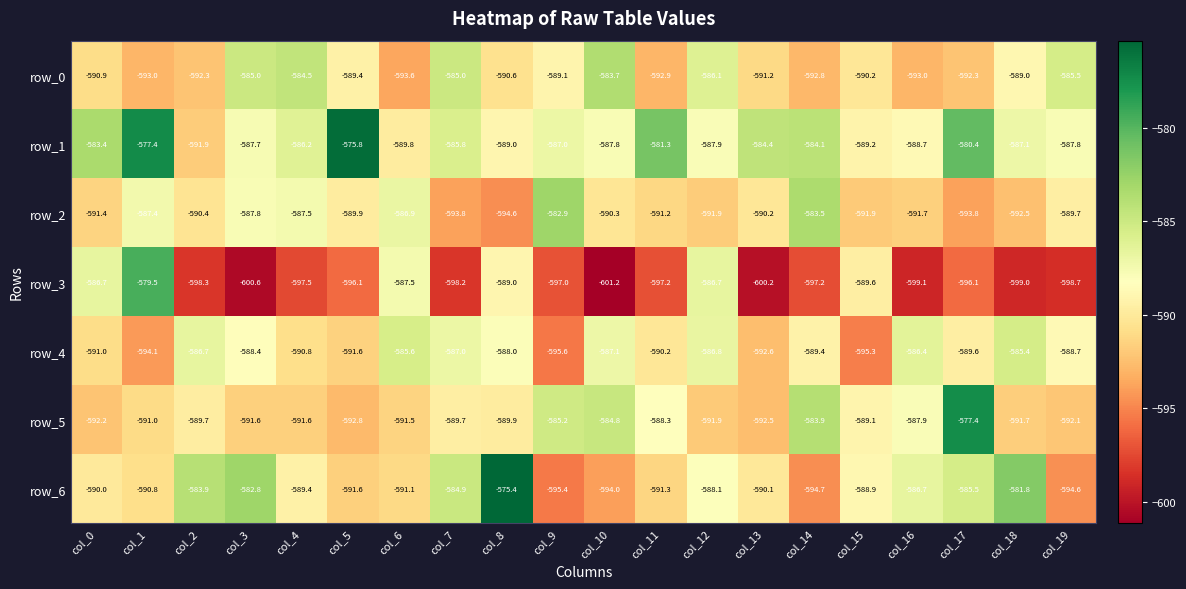

What is the difference between the row_5 values at col_2 and col_19?

2.4